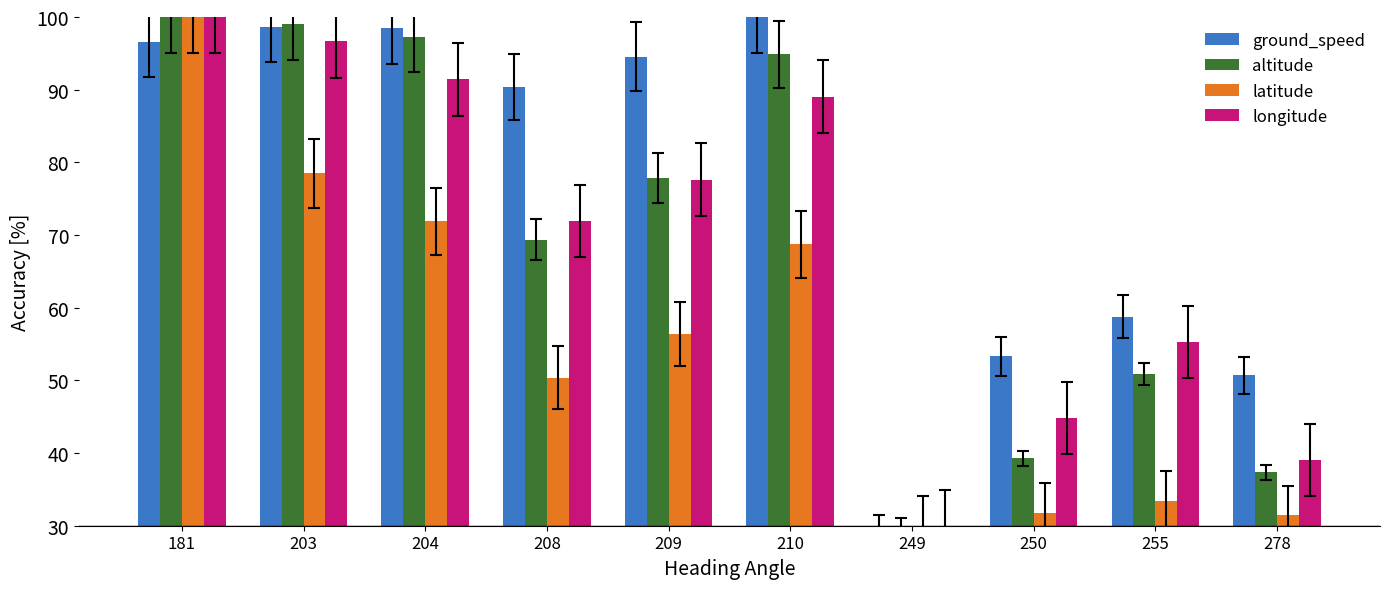

Where is latitude nearest to the value 65?

210